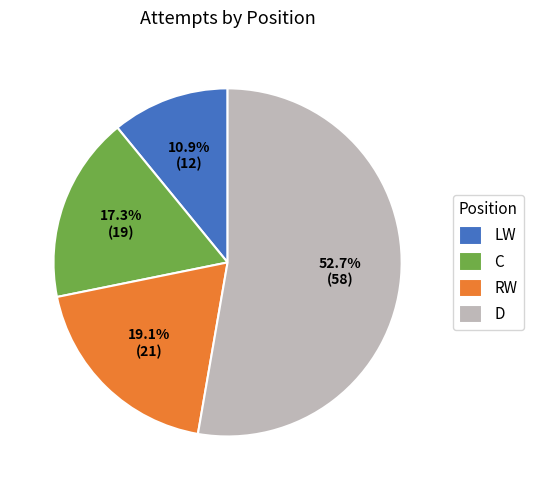

The C slice represents 5% of the pie. True or false?

False